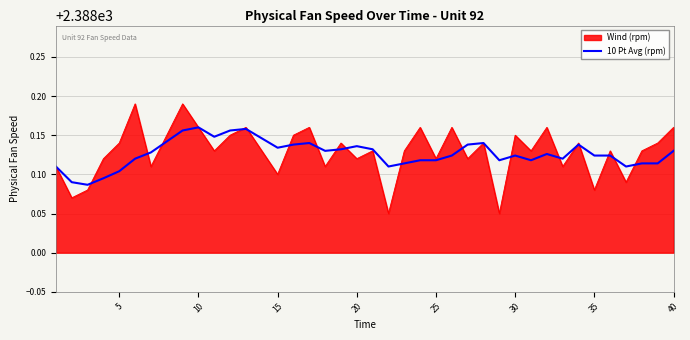

List the series in order of their peak value, highest first.

Wind (rpm), 10 Pt Avg (rpm)